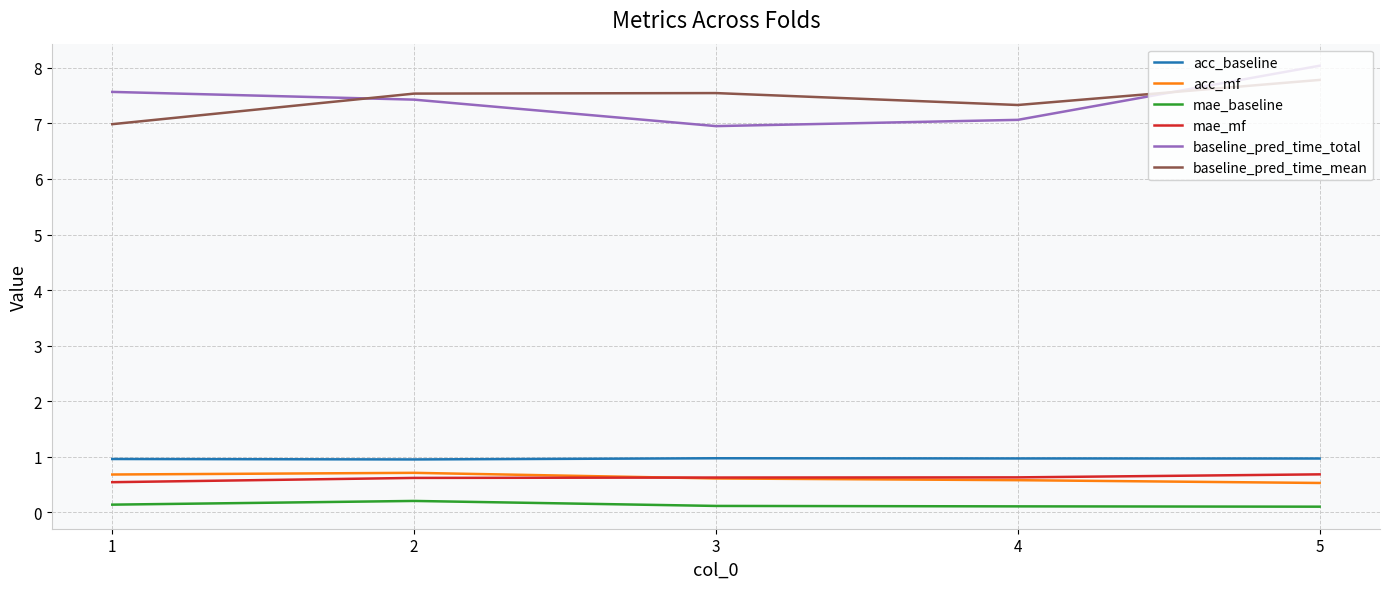

What is the total value across all series at 1?

16.9